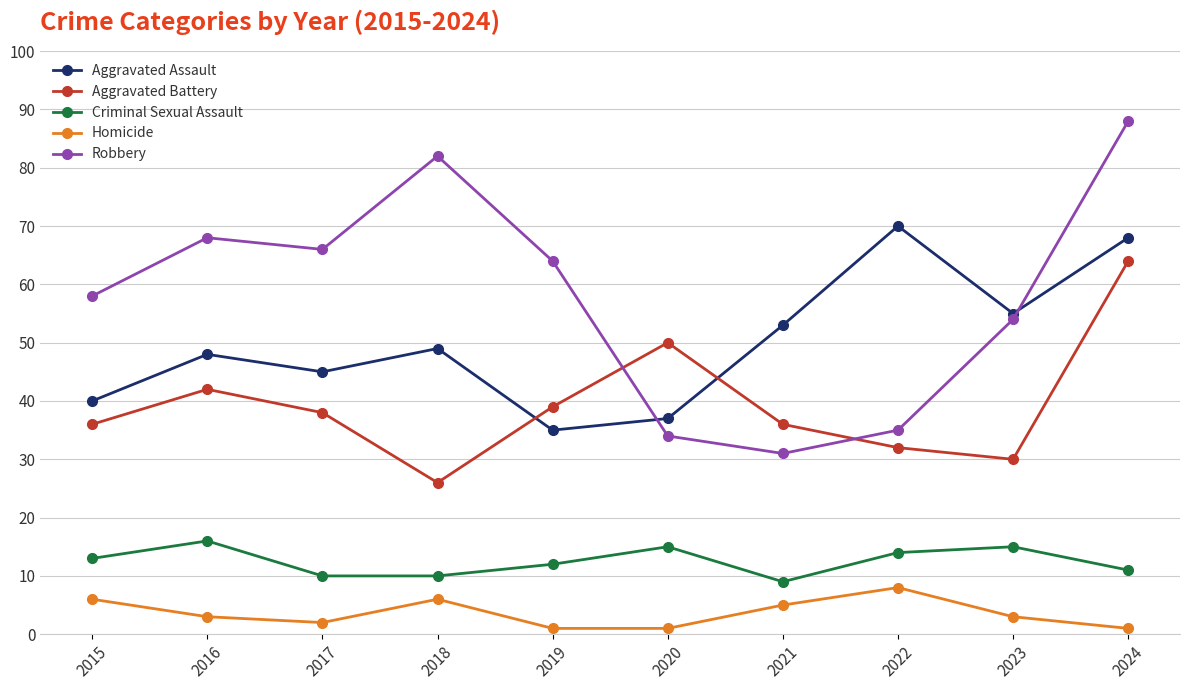

True or false: Homicide and Robbery intersect in this chart.

False